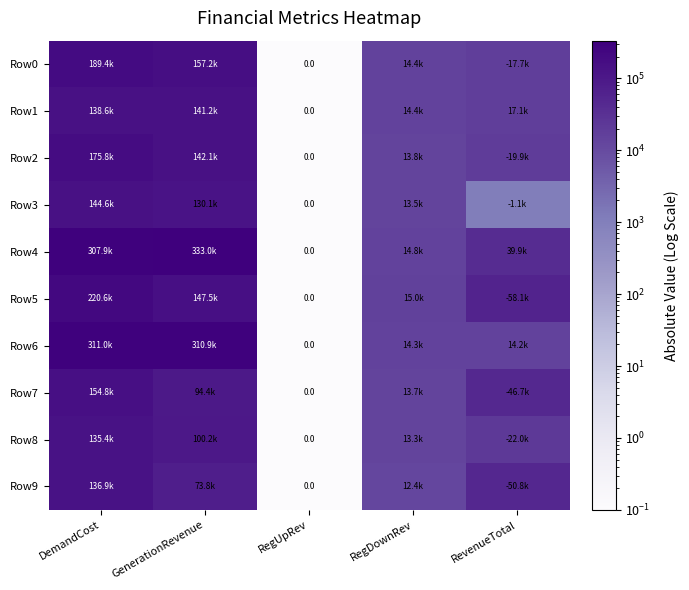

What is the difference between the maximum and minimum values in the Row8 series?

135420.9